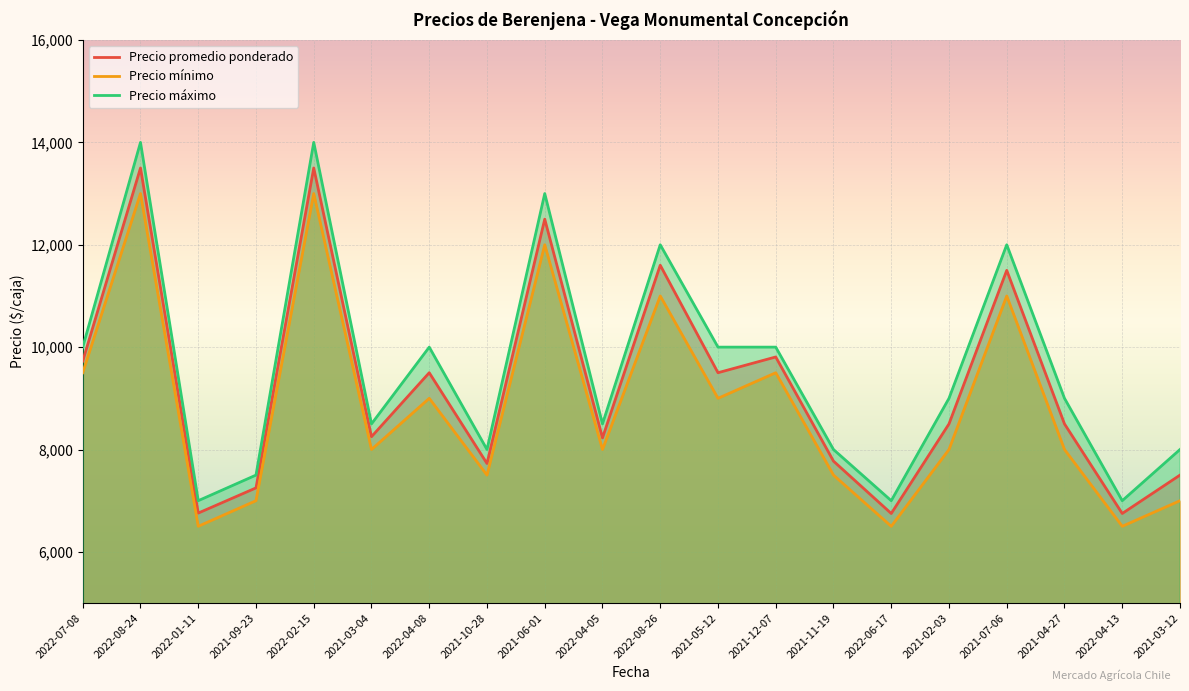

What is the value of the Precio mínimo point at the 6th from the left?

8000